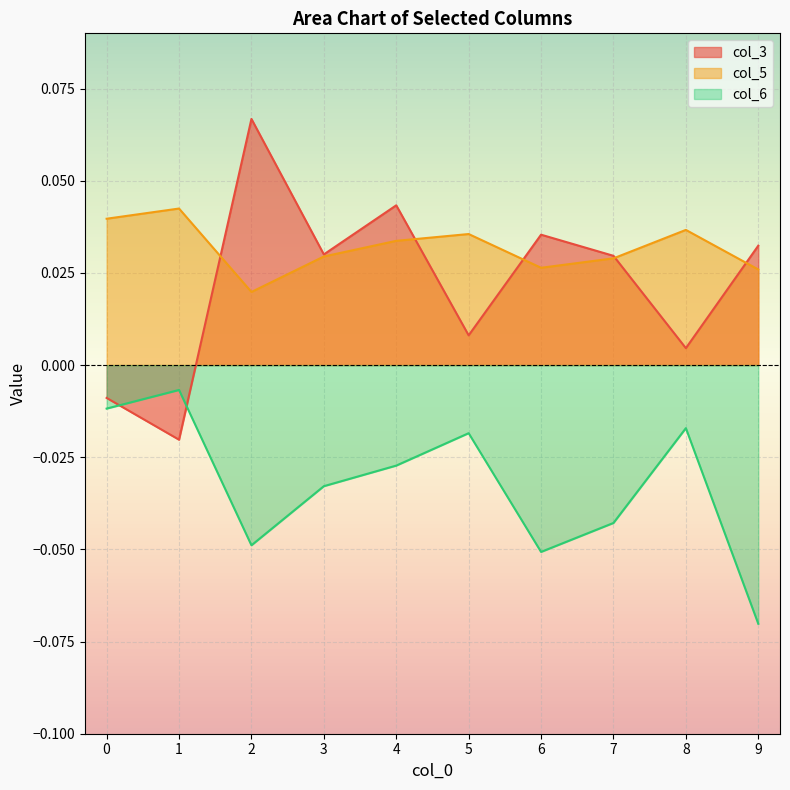

Which series has the largest total across all categories?

col_5